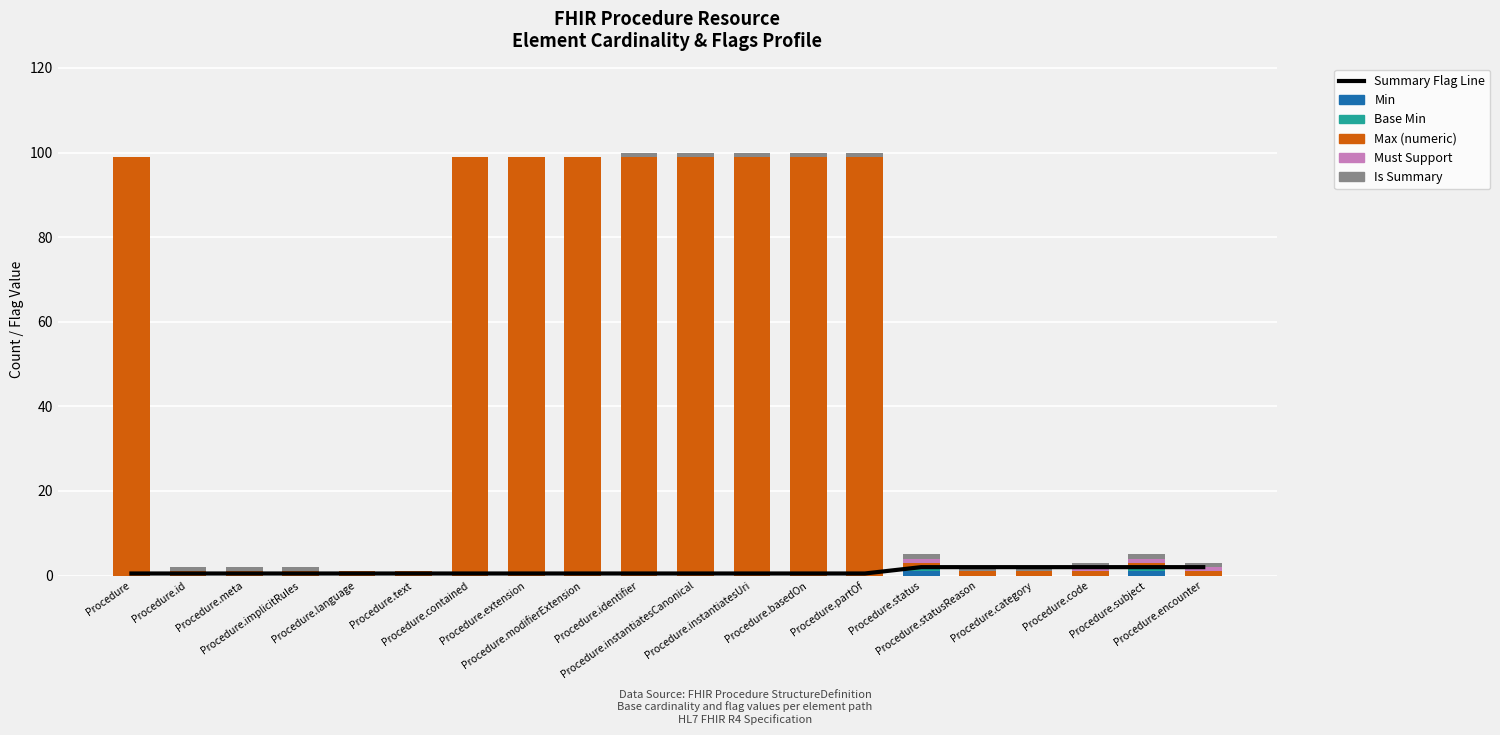

How many data points in Max (numeric) are above 1?

9